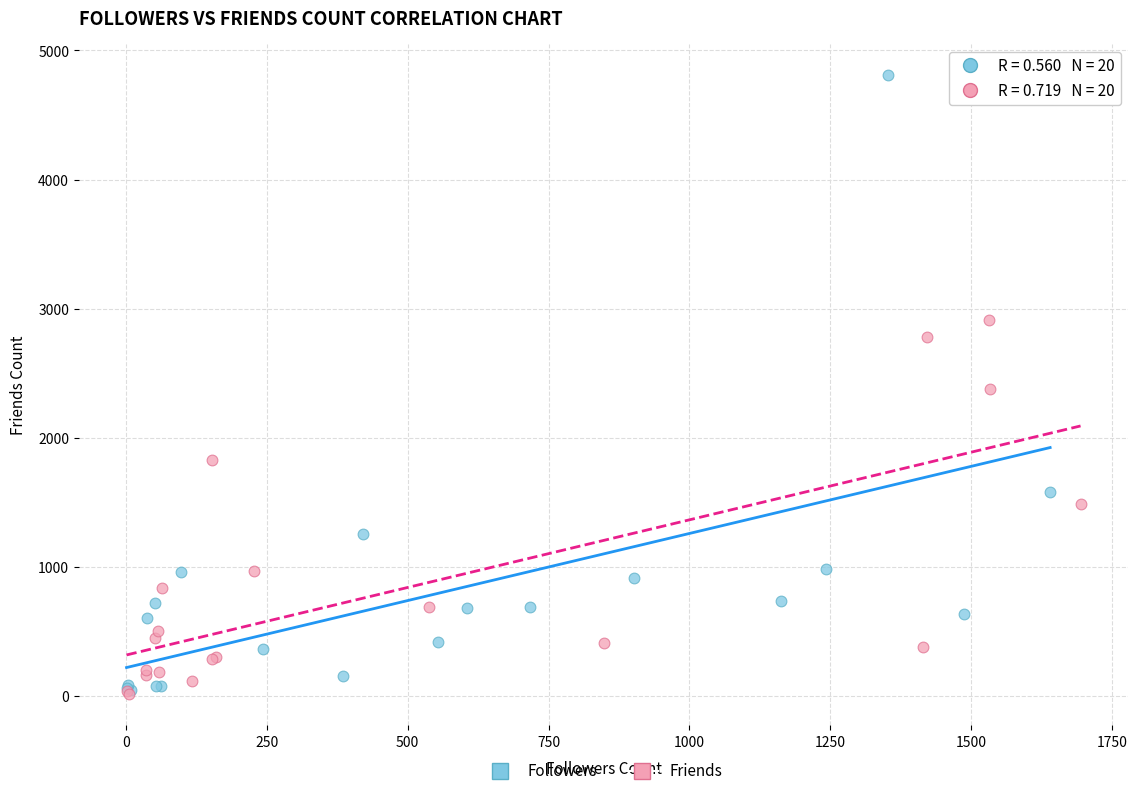

Which series contains the highest Y value?

Followers